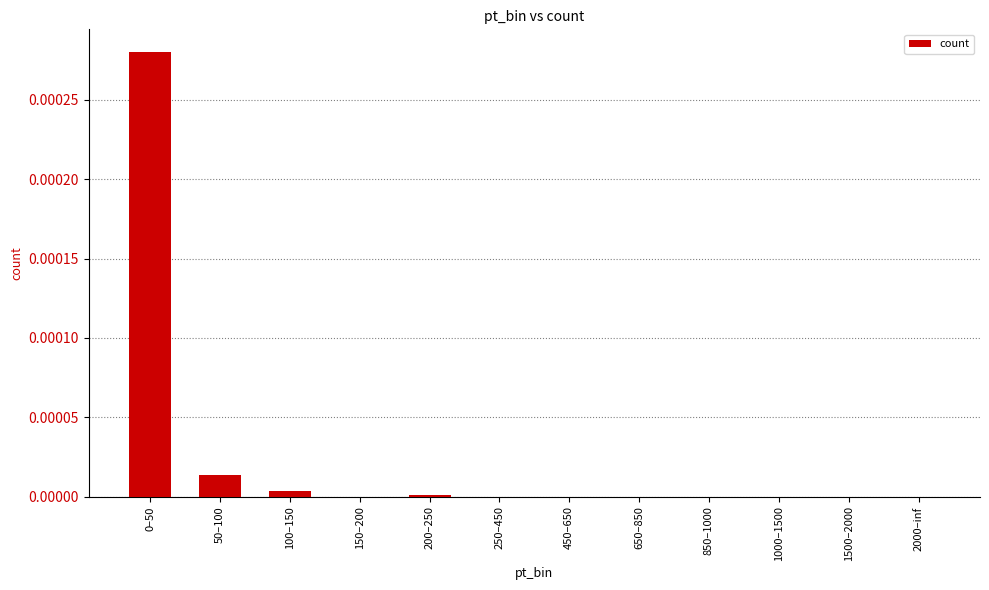

True or false: the data shows 0.0 at 50–100.

True